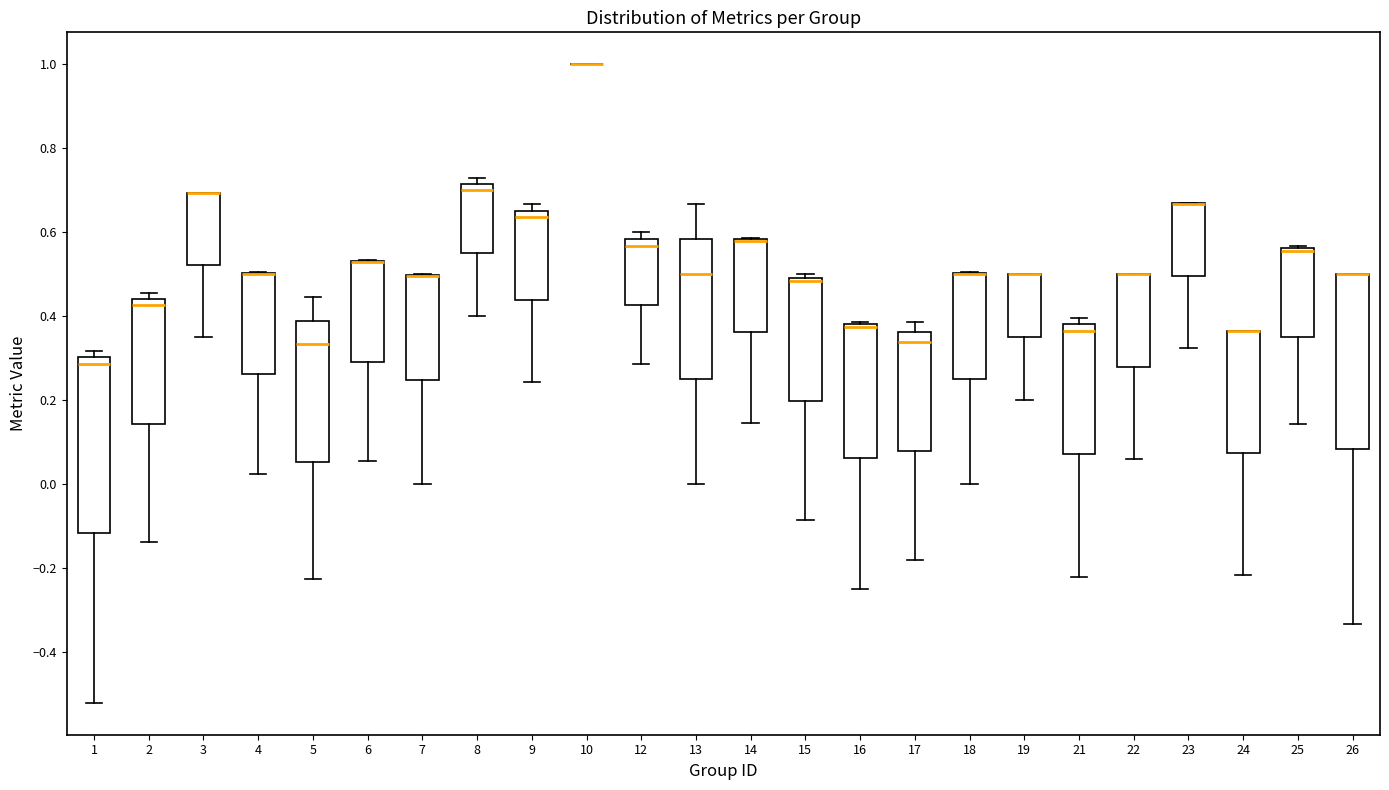

Where is the lower edge of the box at x = 14 on the y-axis? The values are not printed on the chart, so give them approximately, as read against the axis.

0.36